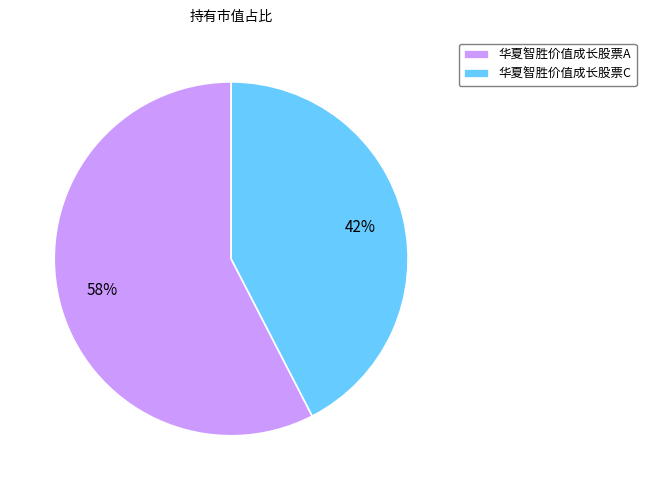

Which slice is the largest?

华夏智胜价值成长股票A